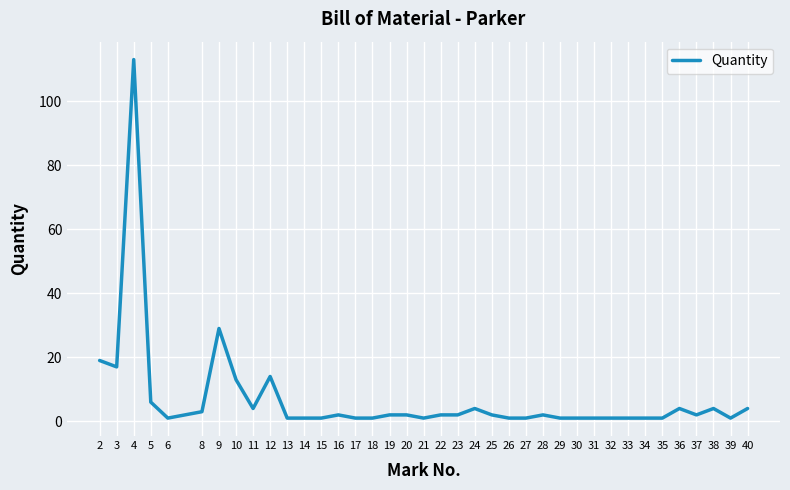

True or false: the data shows 2 at 19.

True